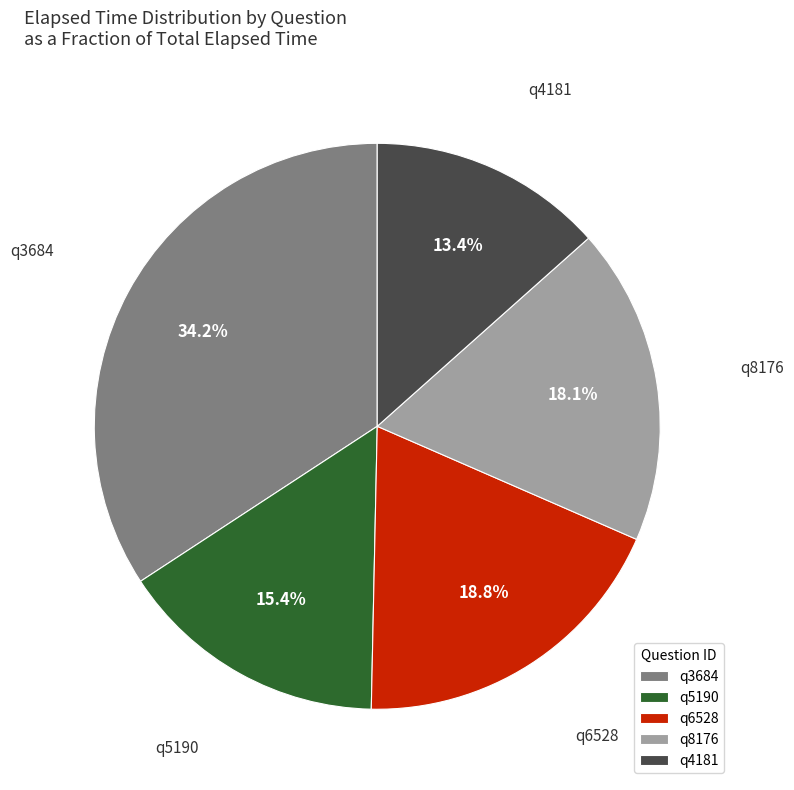

To the nearest percent, what is the difference between the q4181 and q6528 slice percentages?

5%